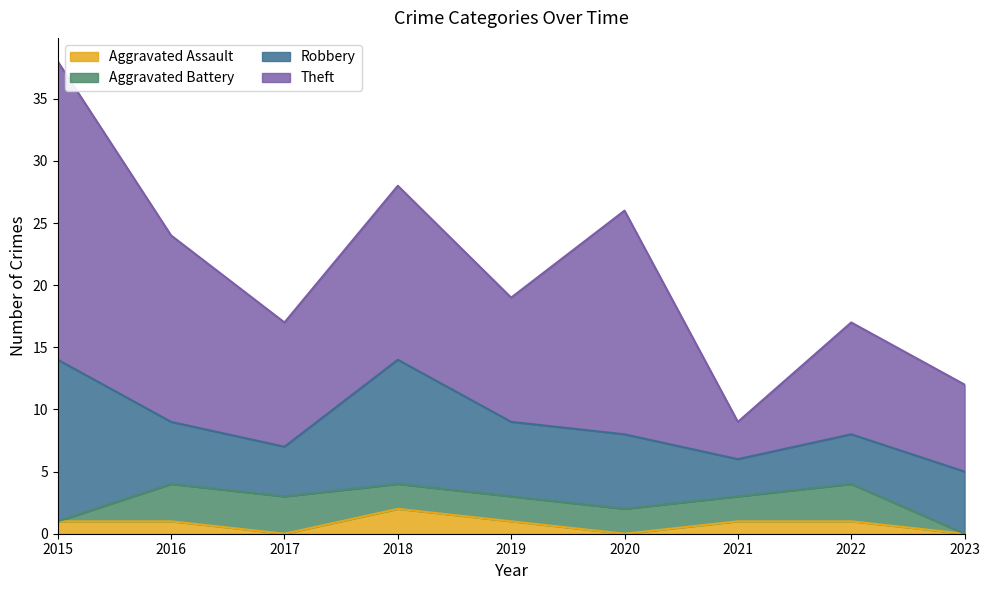

Where does the Aggravated Assault series first go above 1?

2018